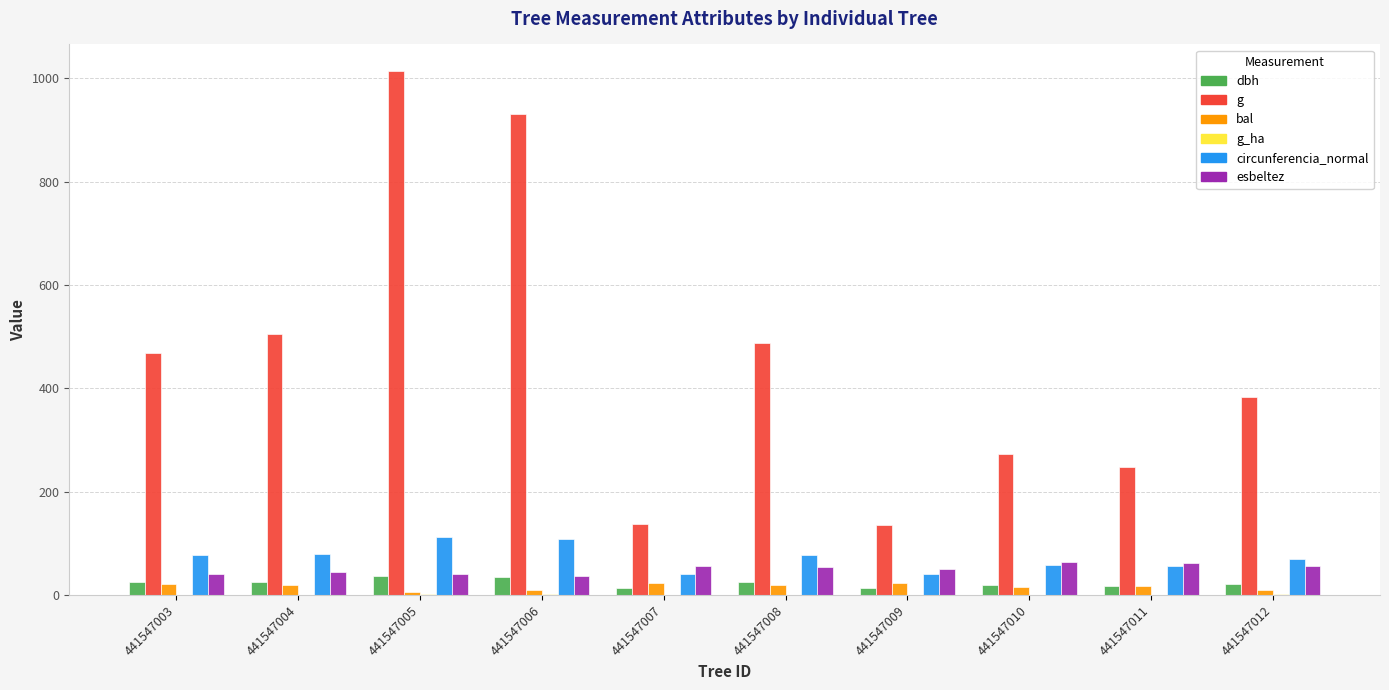

True or false: circunferencia_normal has a value of 79.6 at 441547004.

True